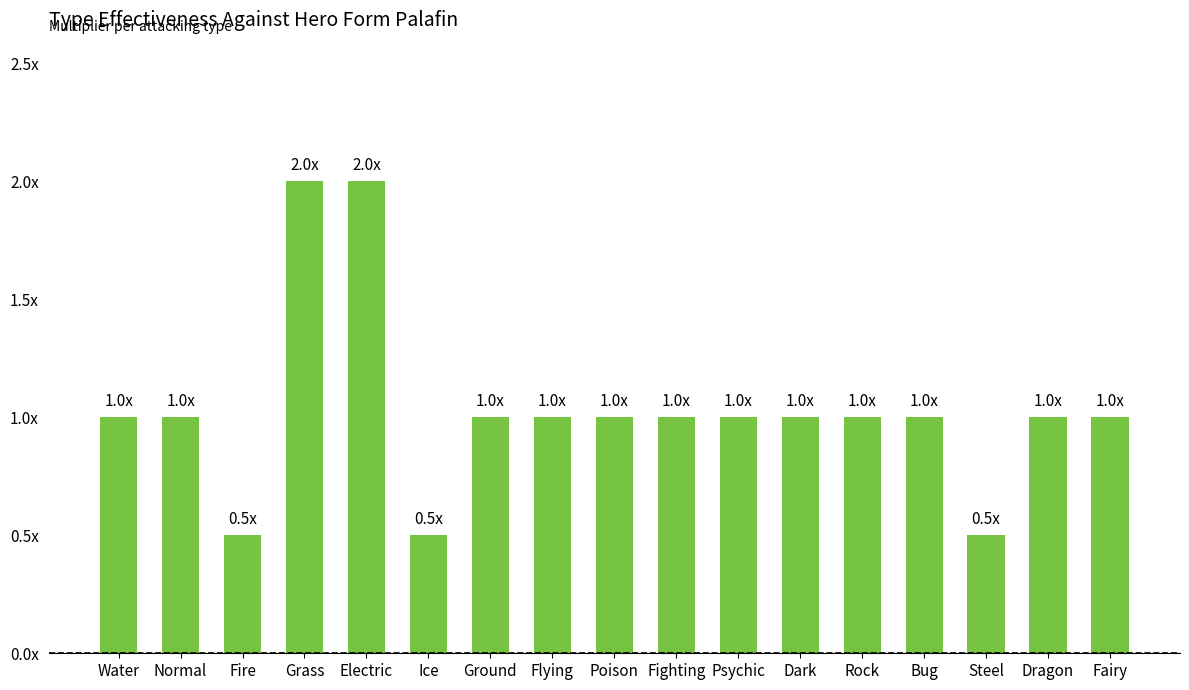

What is the label of the 15th bar from the right?

Fire